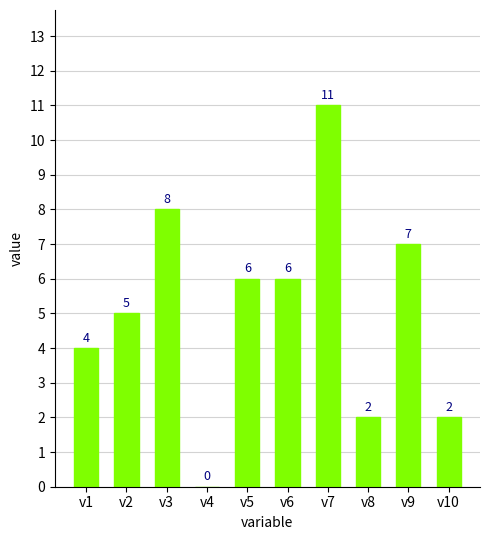

What is the sum of all values?

51